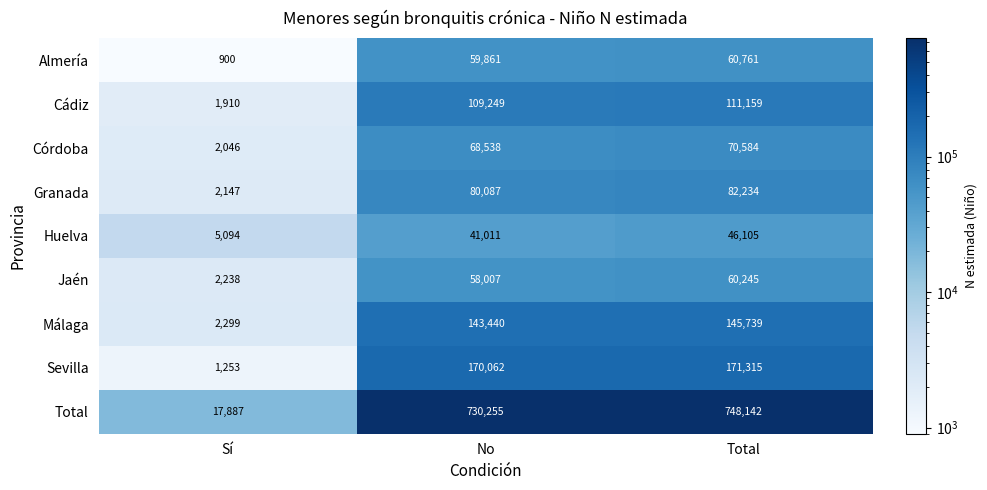

What is the difference between the Granada values at No and Total?

2147